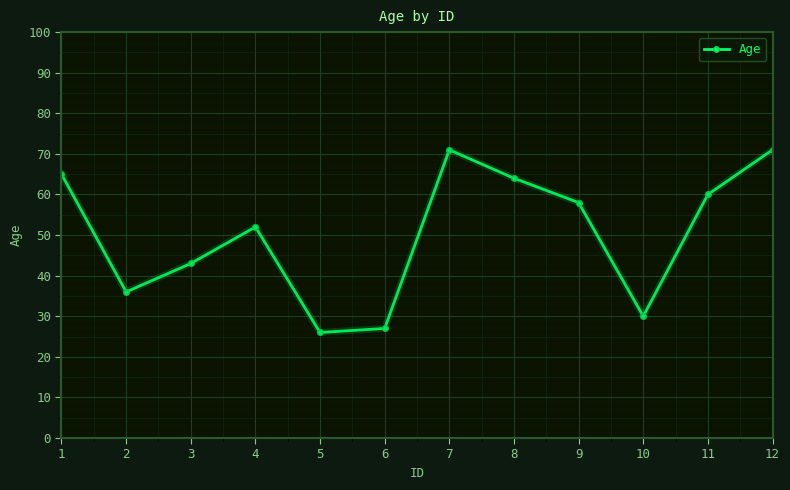

What is the sum of all values?

603